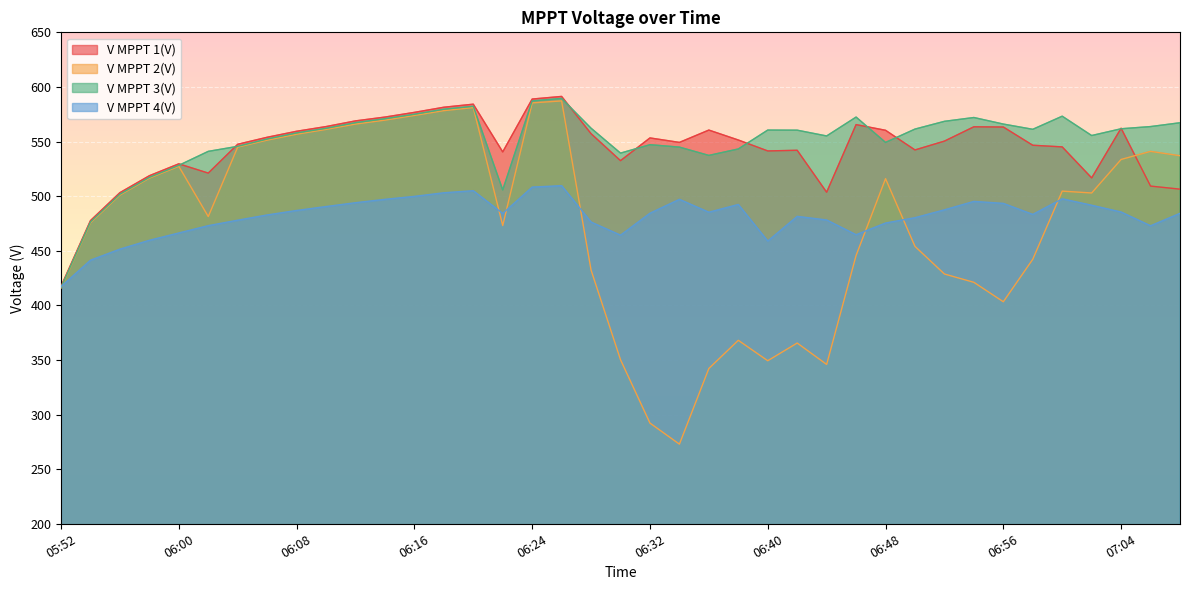

At which category does V MPPT 2(V) reach its first local peak?

06:00